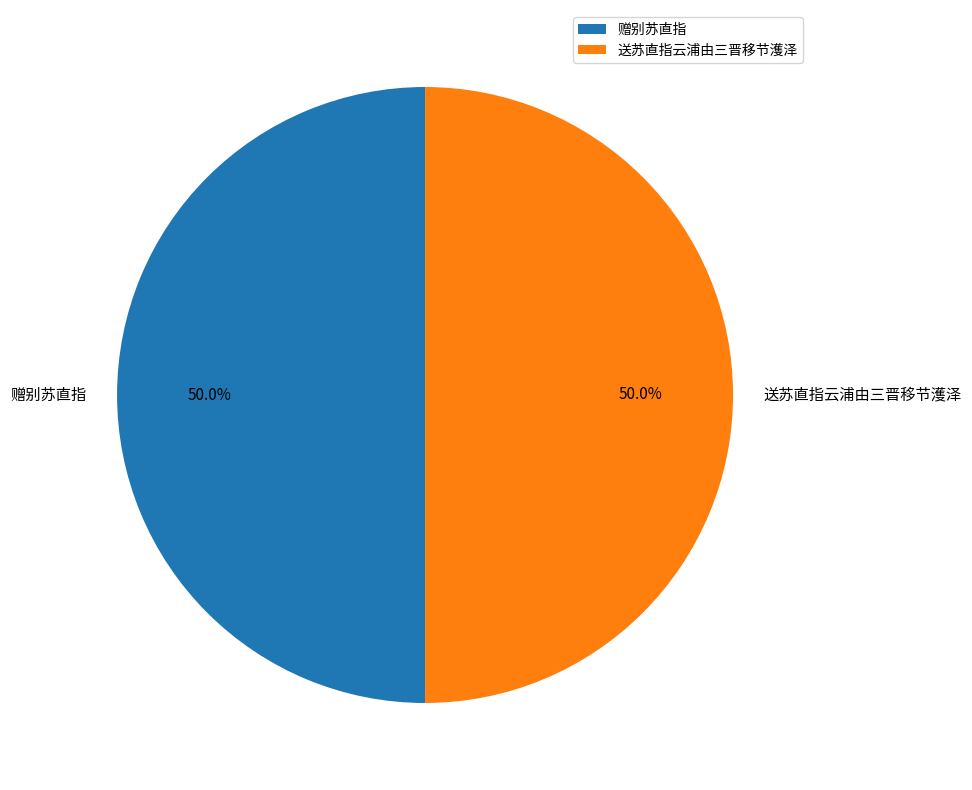

What is the ratio of the value at 赠别苏直指 to the value at 送苏直指云浦由三晋移节濩泽?

1.0